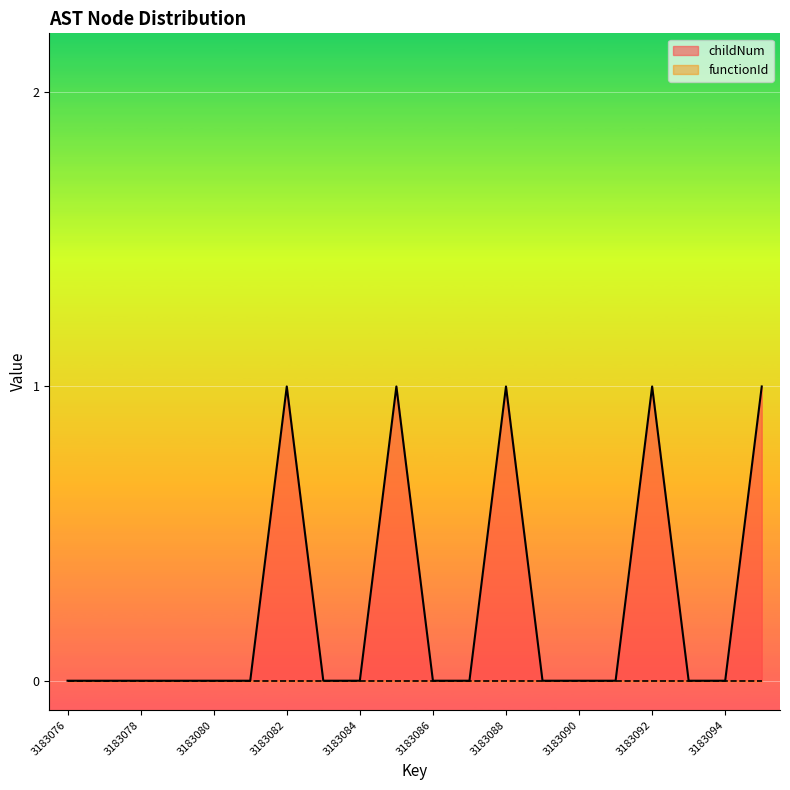

Does the chart display data point markers on the line(s)?

No